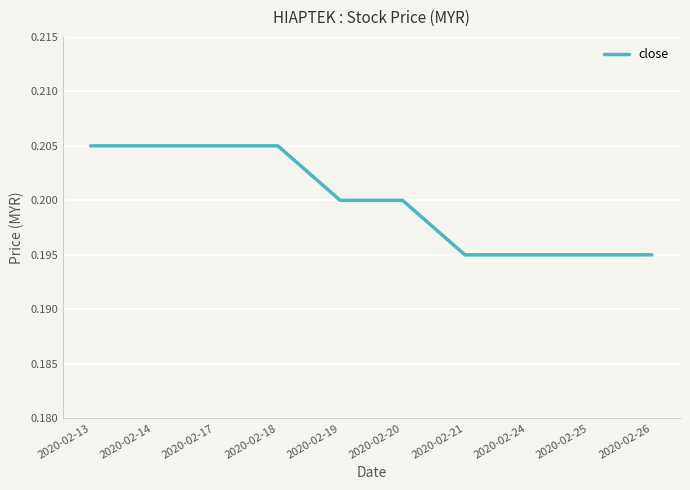

The chart shows a value of 0.2 at 2020-02-19. True or false?

True